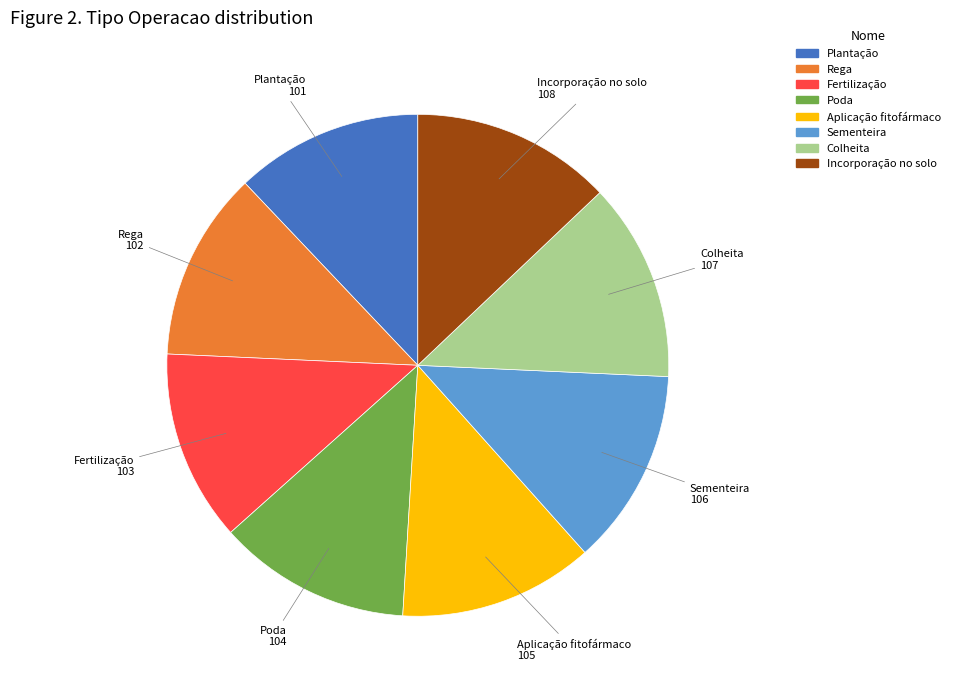

Count the number of slices in the pie.

8